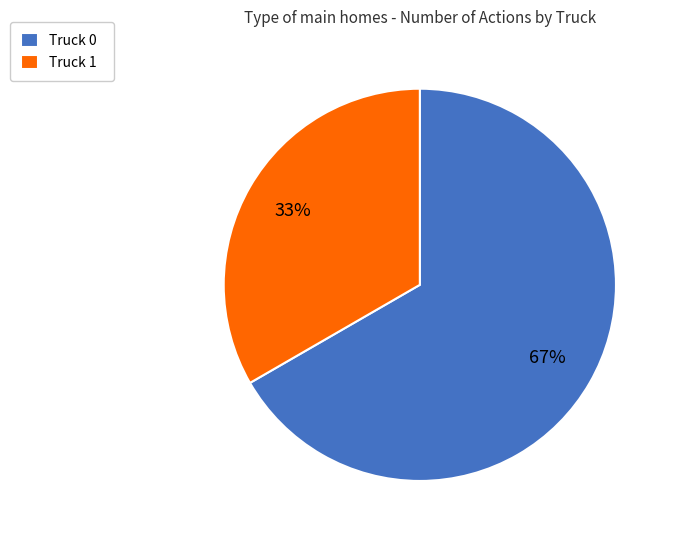

True or false: Truck 0 accounts for 60% of the total.

False